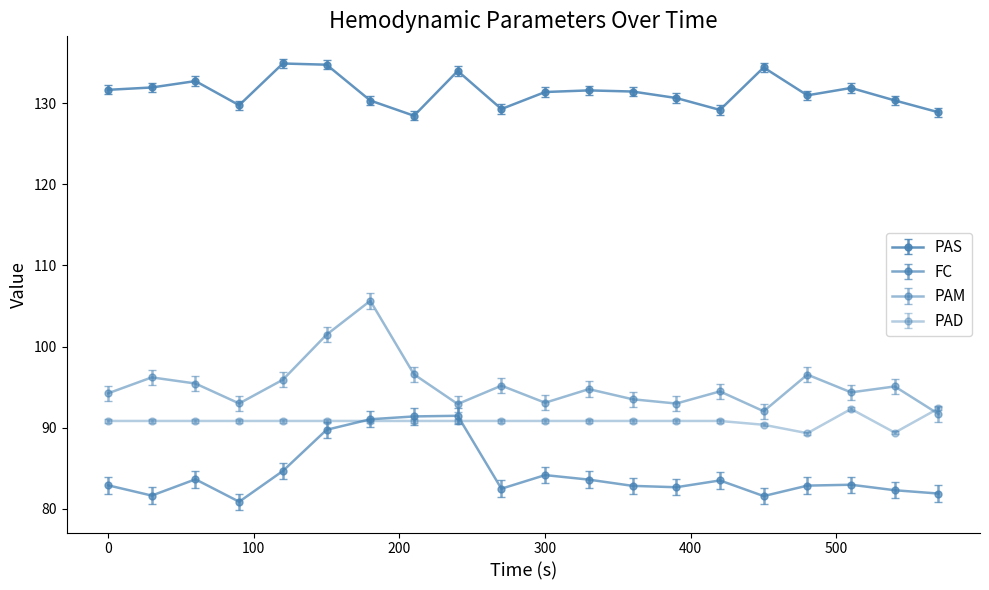

How many distinct data groups are displayed?

4